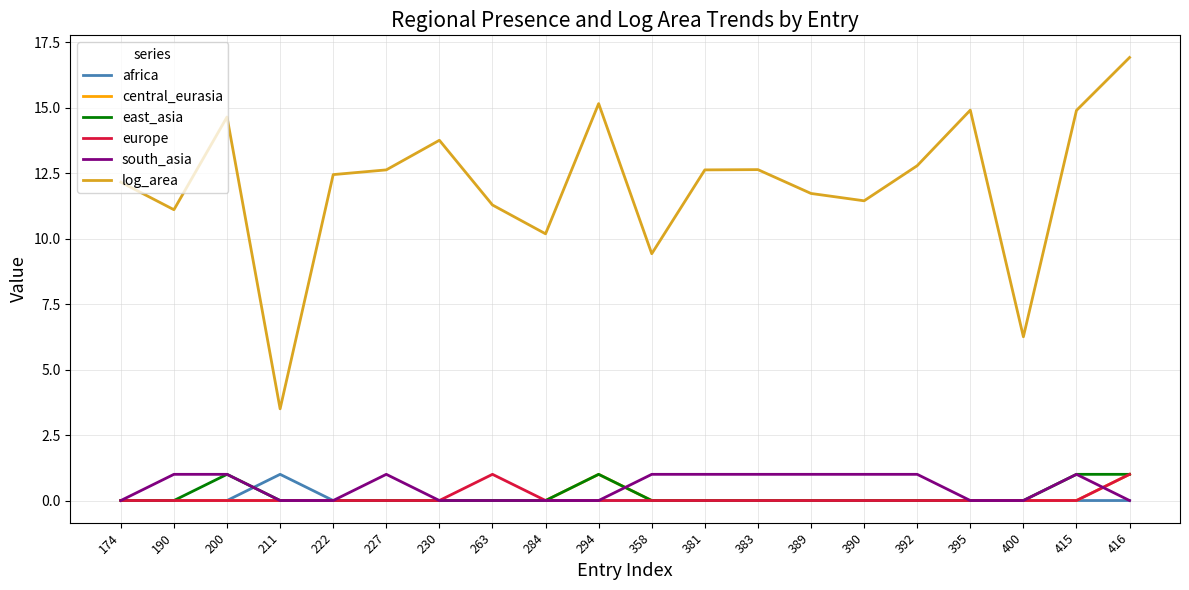

What is the greatest value displayed?

16.9